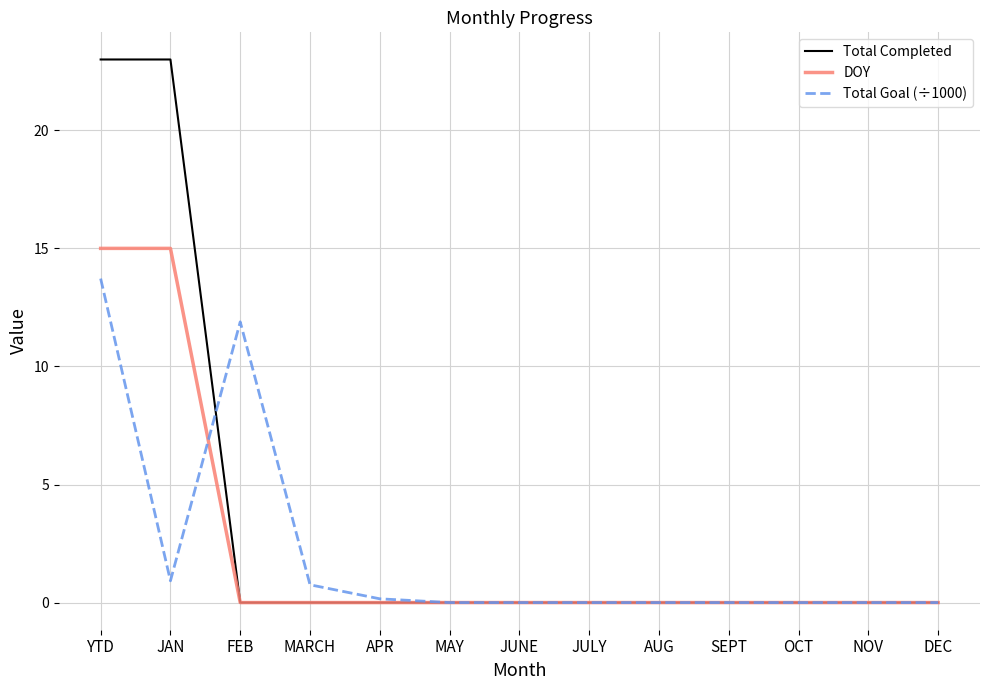

Which series has the widest spread of values?

Total Completed